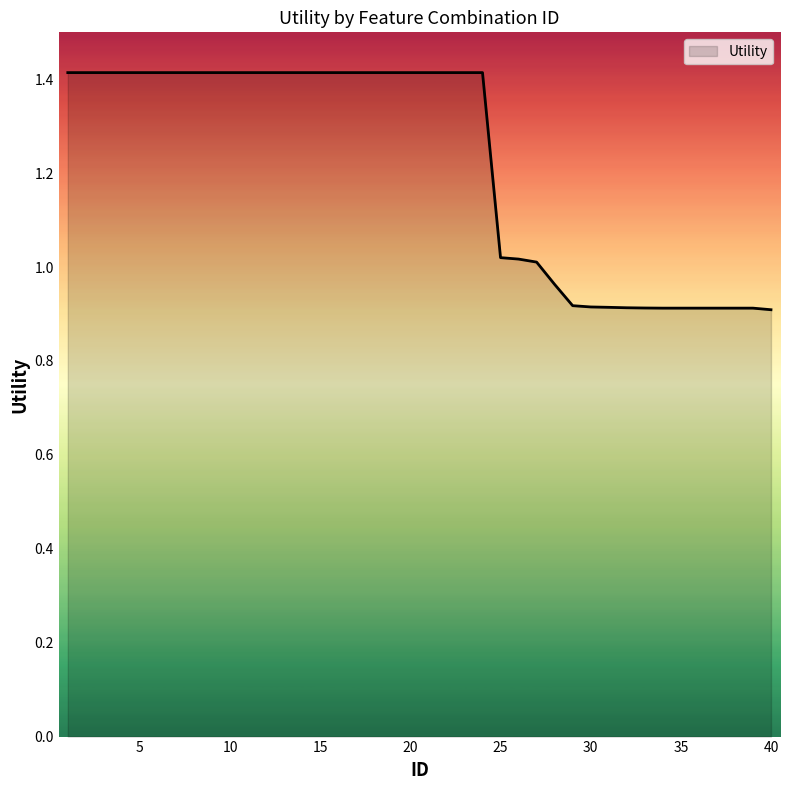

What is the maximum value shown in the chart?

1.4